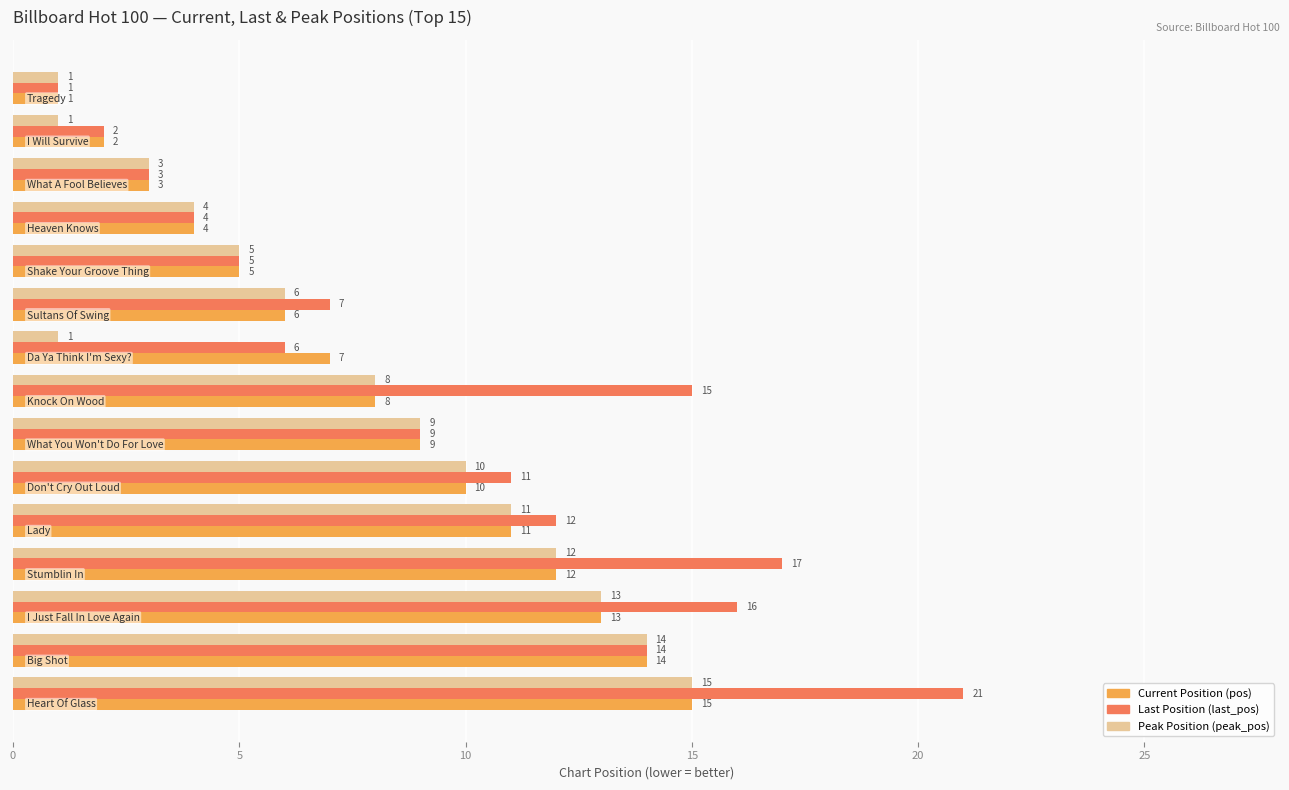

What is the greatest value displayed?

21